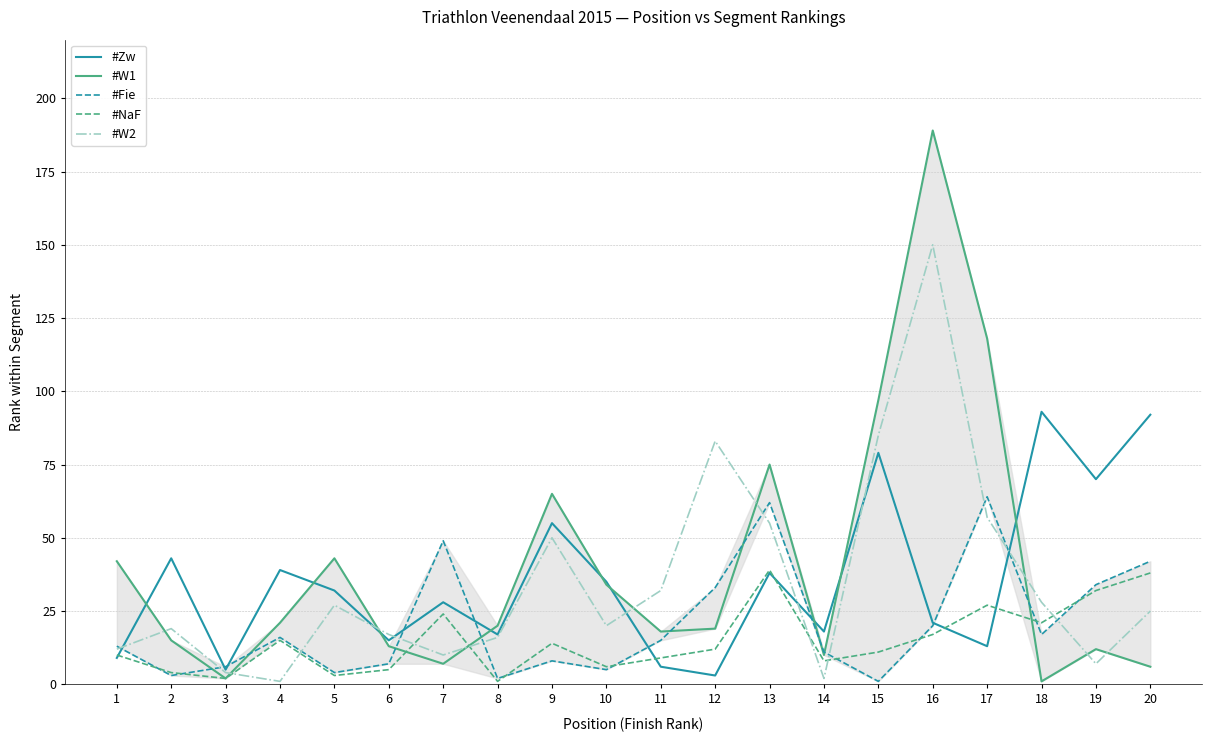

Read the #NaF value at 16.

17